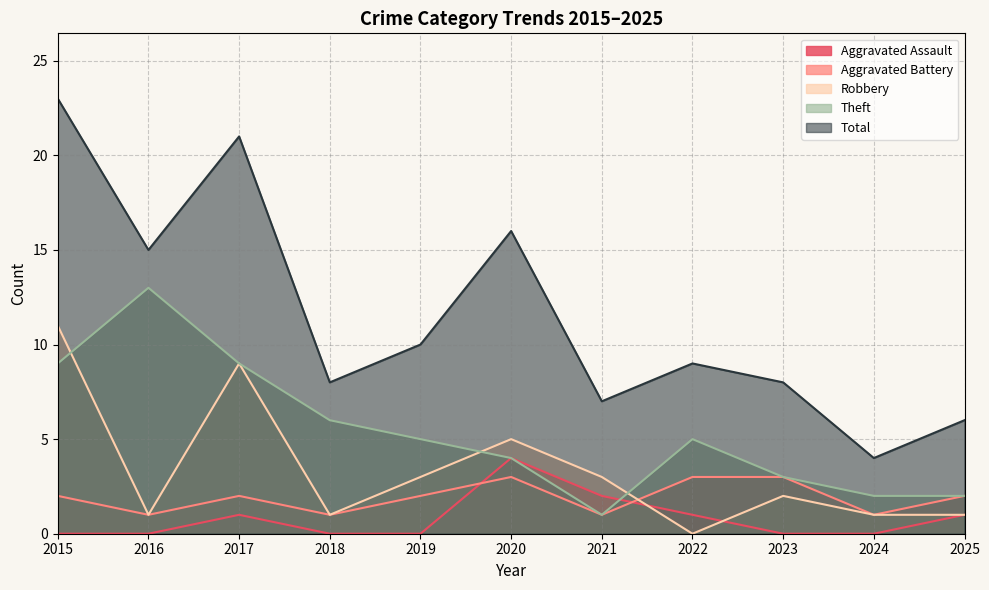

Is the value of Robbery at 2020 greater than the value of Total at 2015?

No